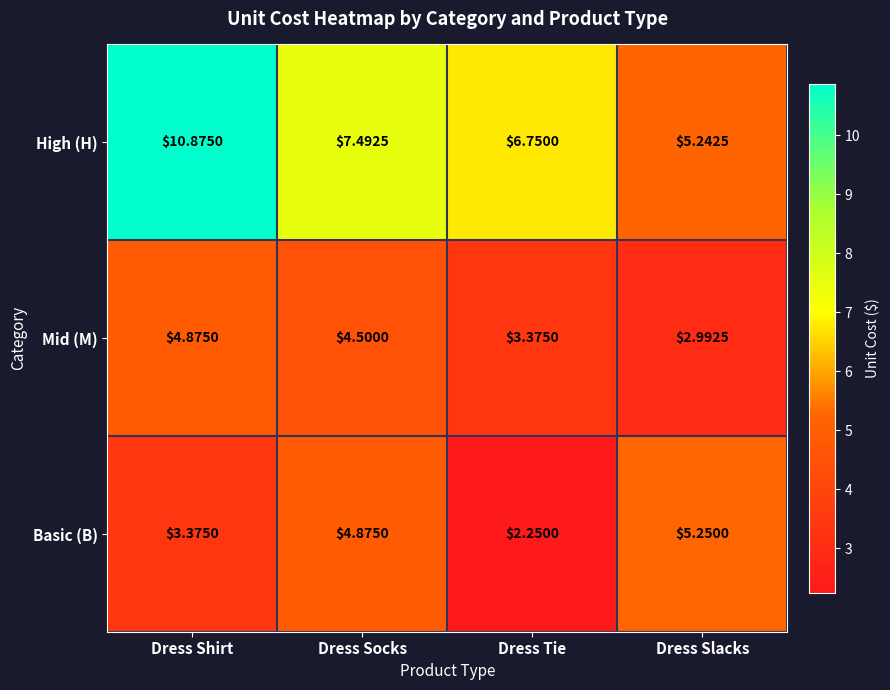

At which category does the chart reach its minimum across all series?

Dress Tie